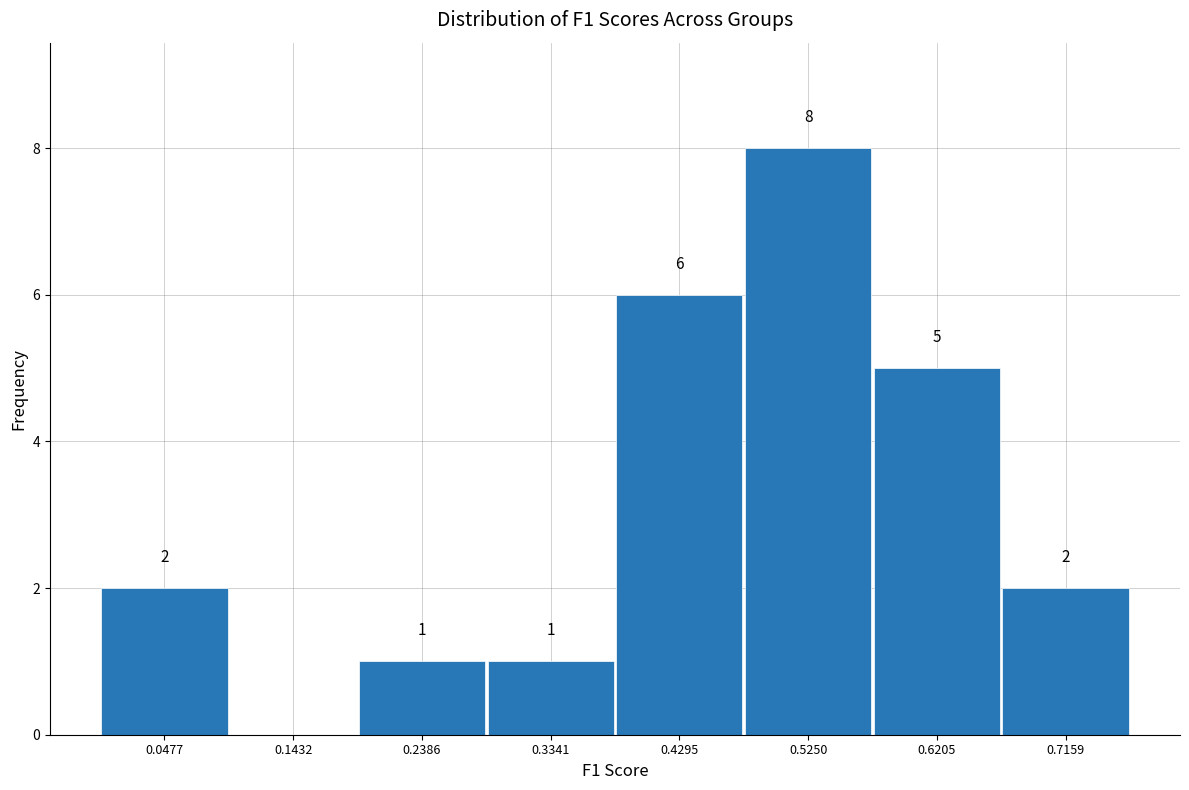

Which range on the x-axis has the tallest bar?

0.48 to 0.57